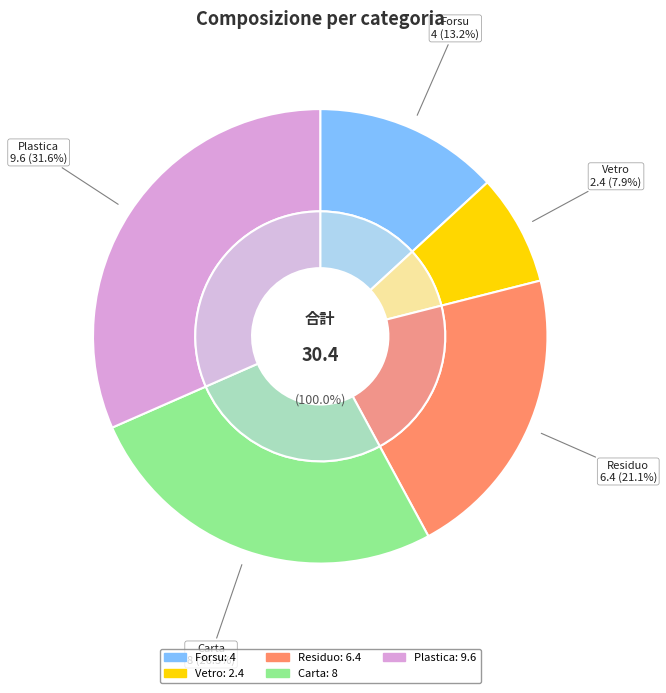

How many segments does this pie chart have?

5